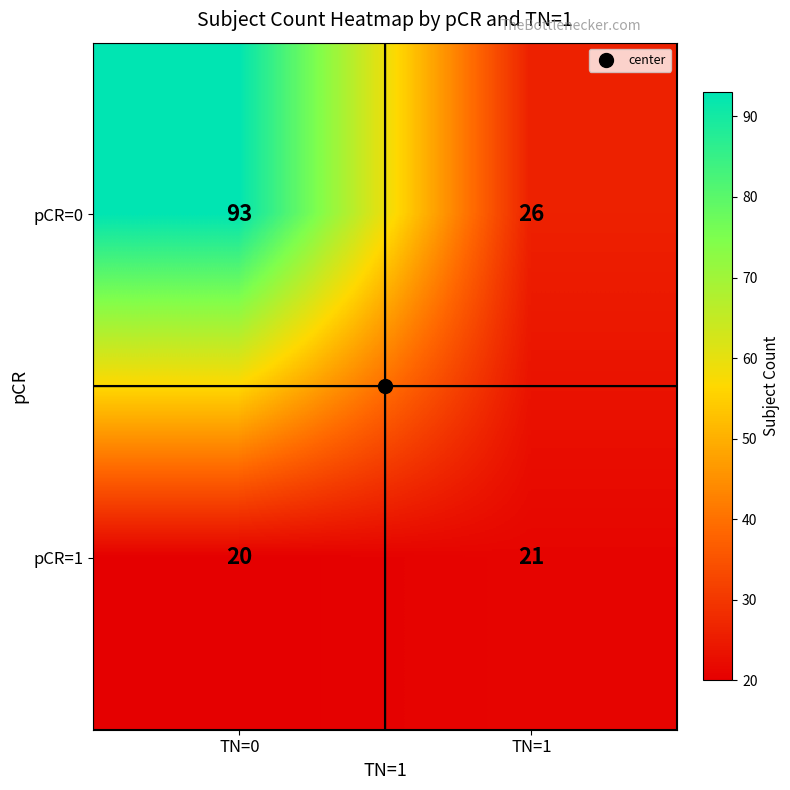

What is the difference between the maximum and minimum values in the pCR=0 series?

67